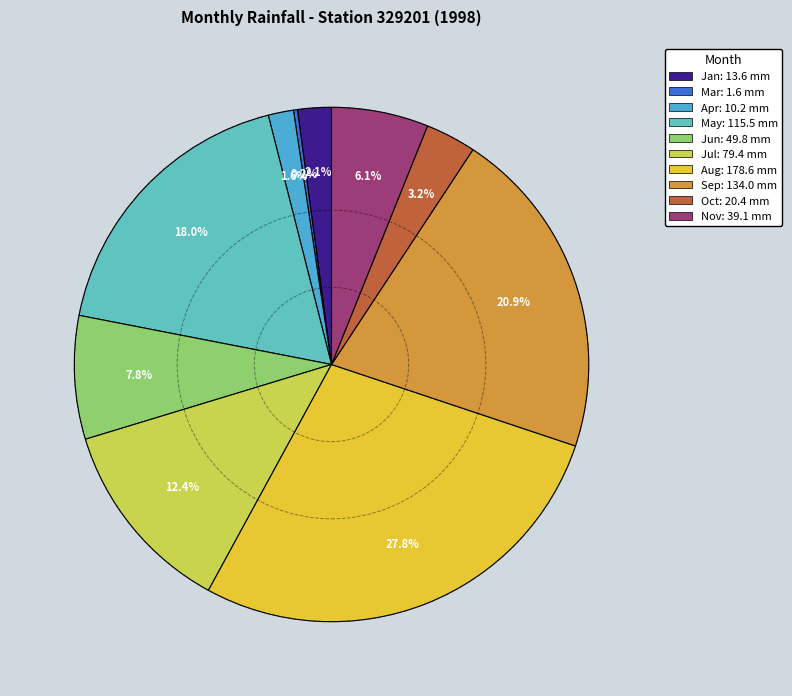

Which category has the biggest portion of the pie?

Aug